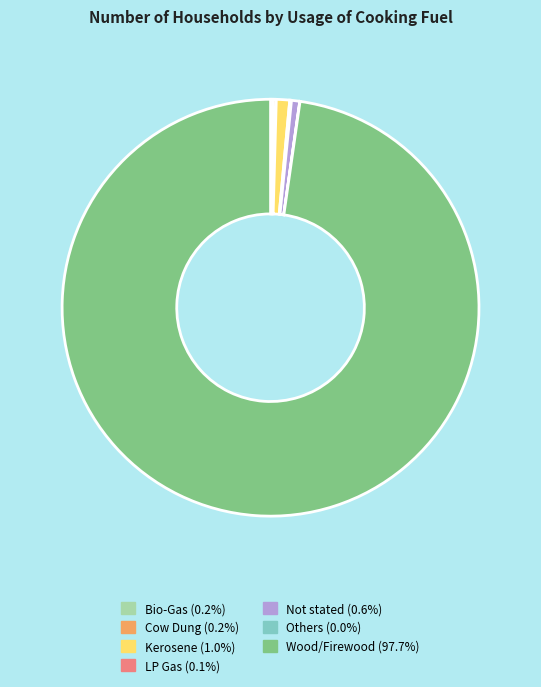

Do Wood/Firewood (97.7%) and Not stated (0.6%) together represent more than half of the pie?

Yes